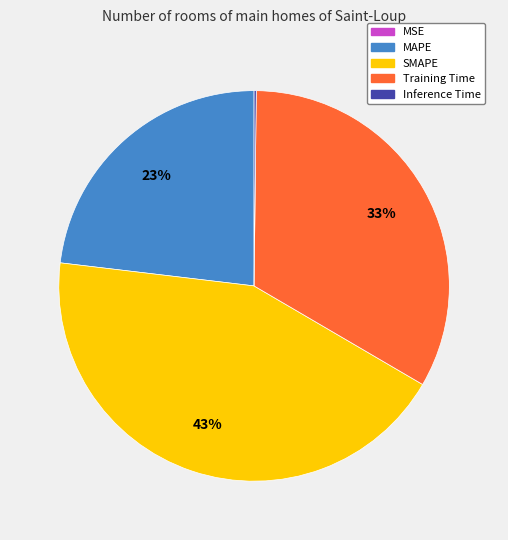

Is there any slice that represents more than half of the pie?

No